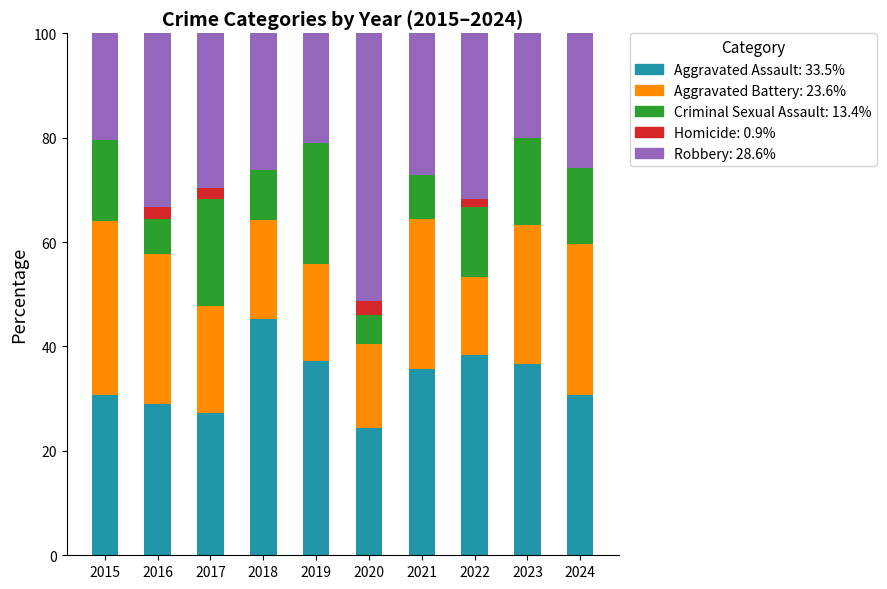

What is the total value across all series at 2024?

100.0